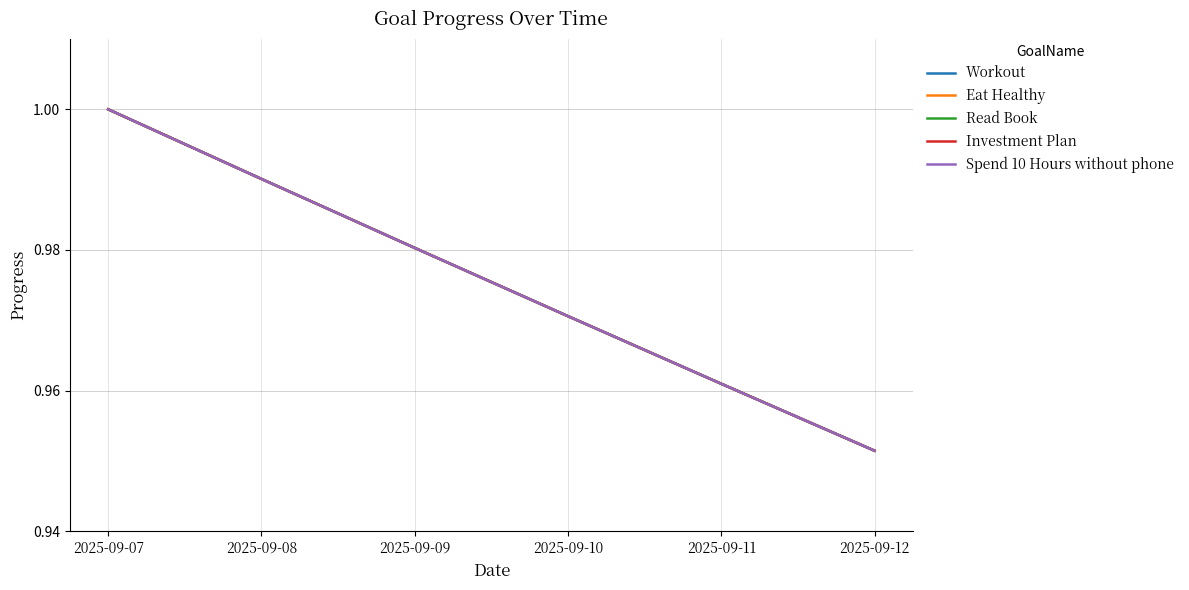

Which category has the highest value in the Workout series?

2025-09-07